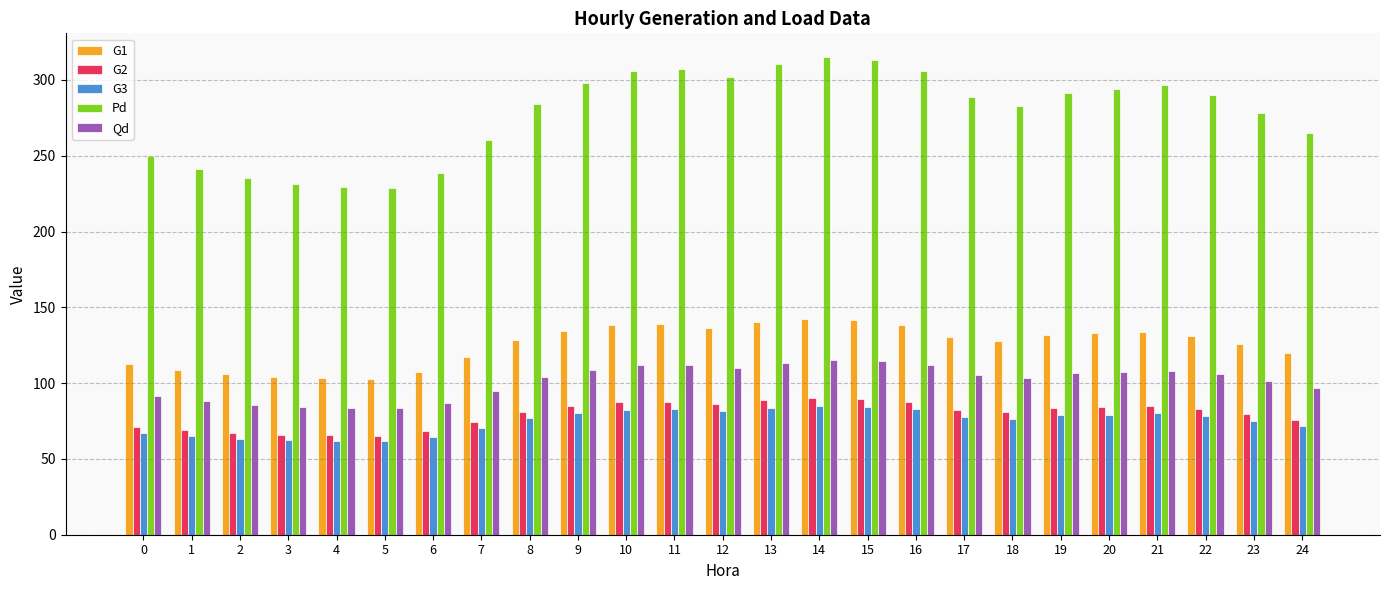

Which series changed the most between 1 and 20?

Pd